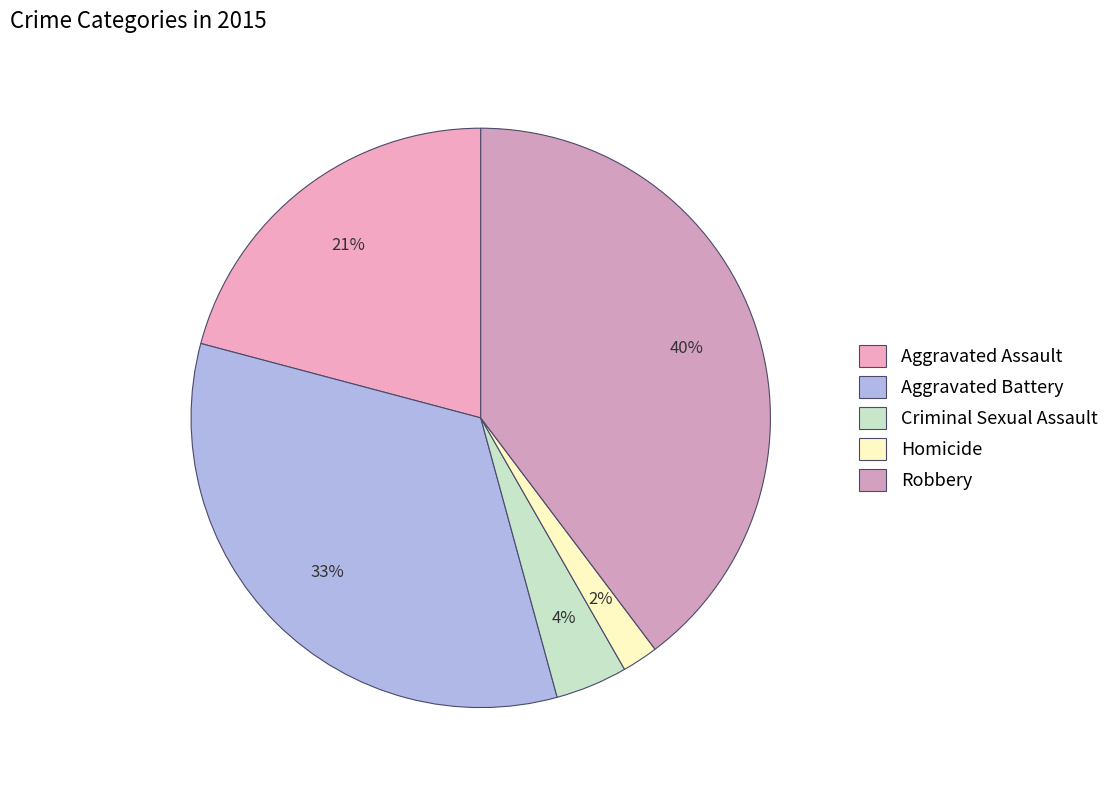

How many slices are in this pie chart?

5